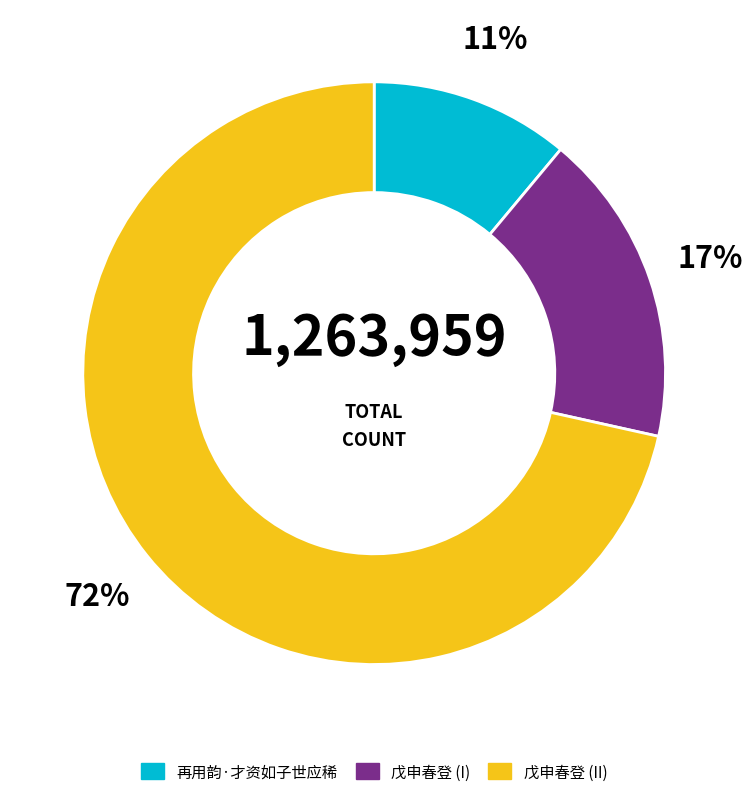

How many segments does this pie chart have?

3